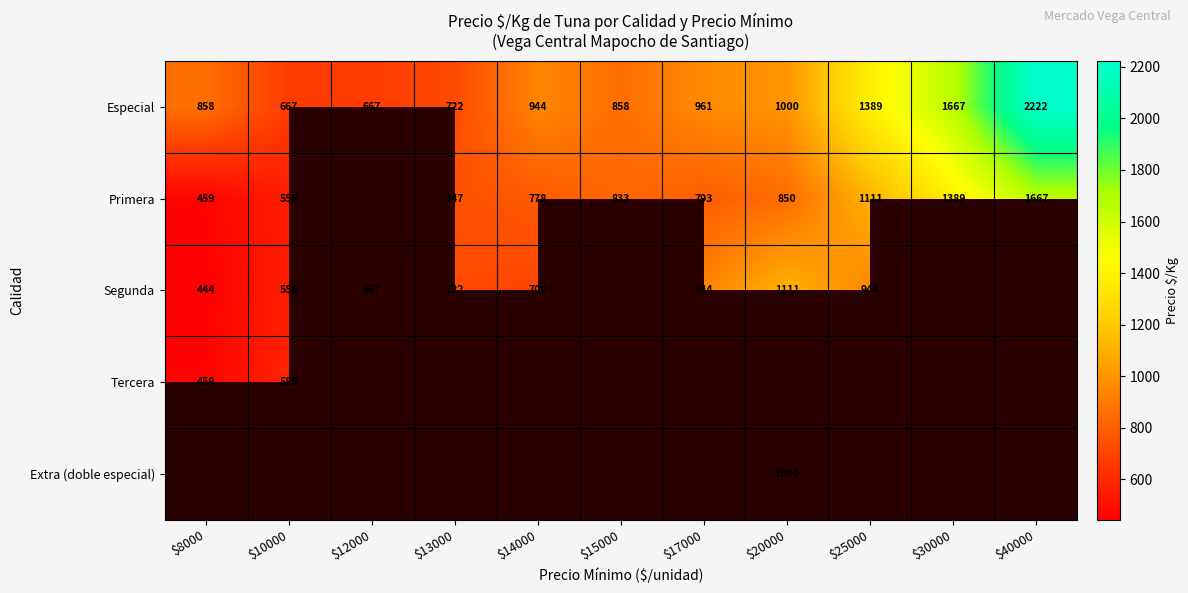

What is the highest value of the Especial series?

2222